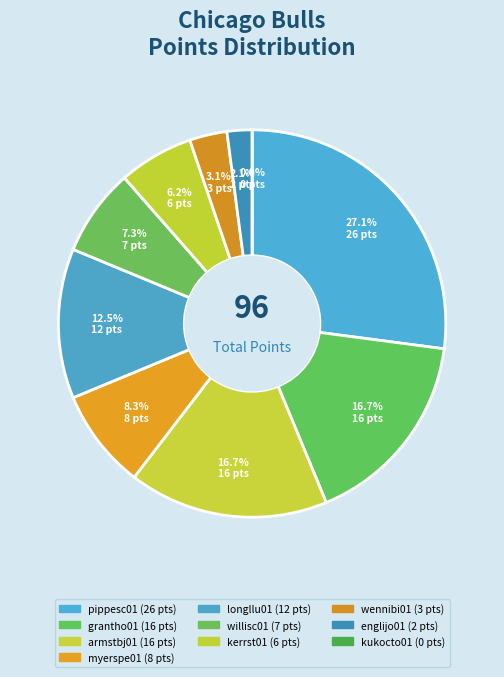

To the nearest percent, what portion does grantho01 represent?

17%